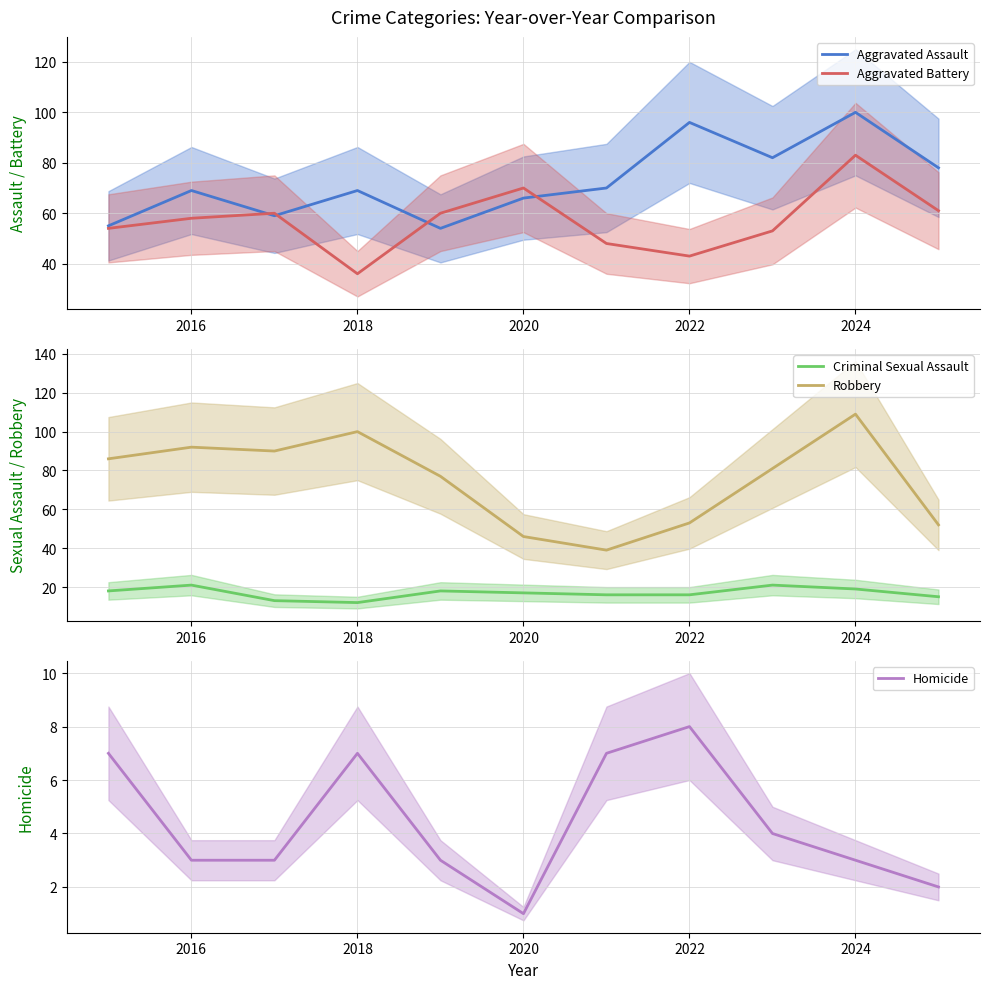

How many values in the Homicide series exceed 3?

5